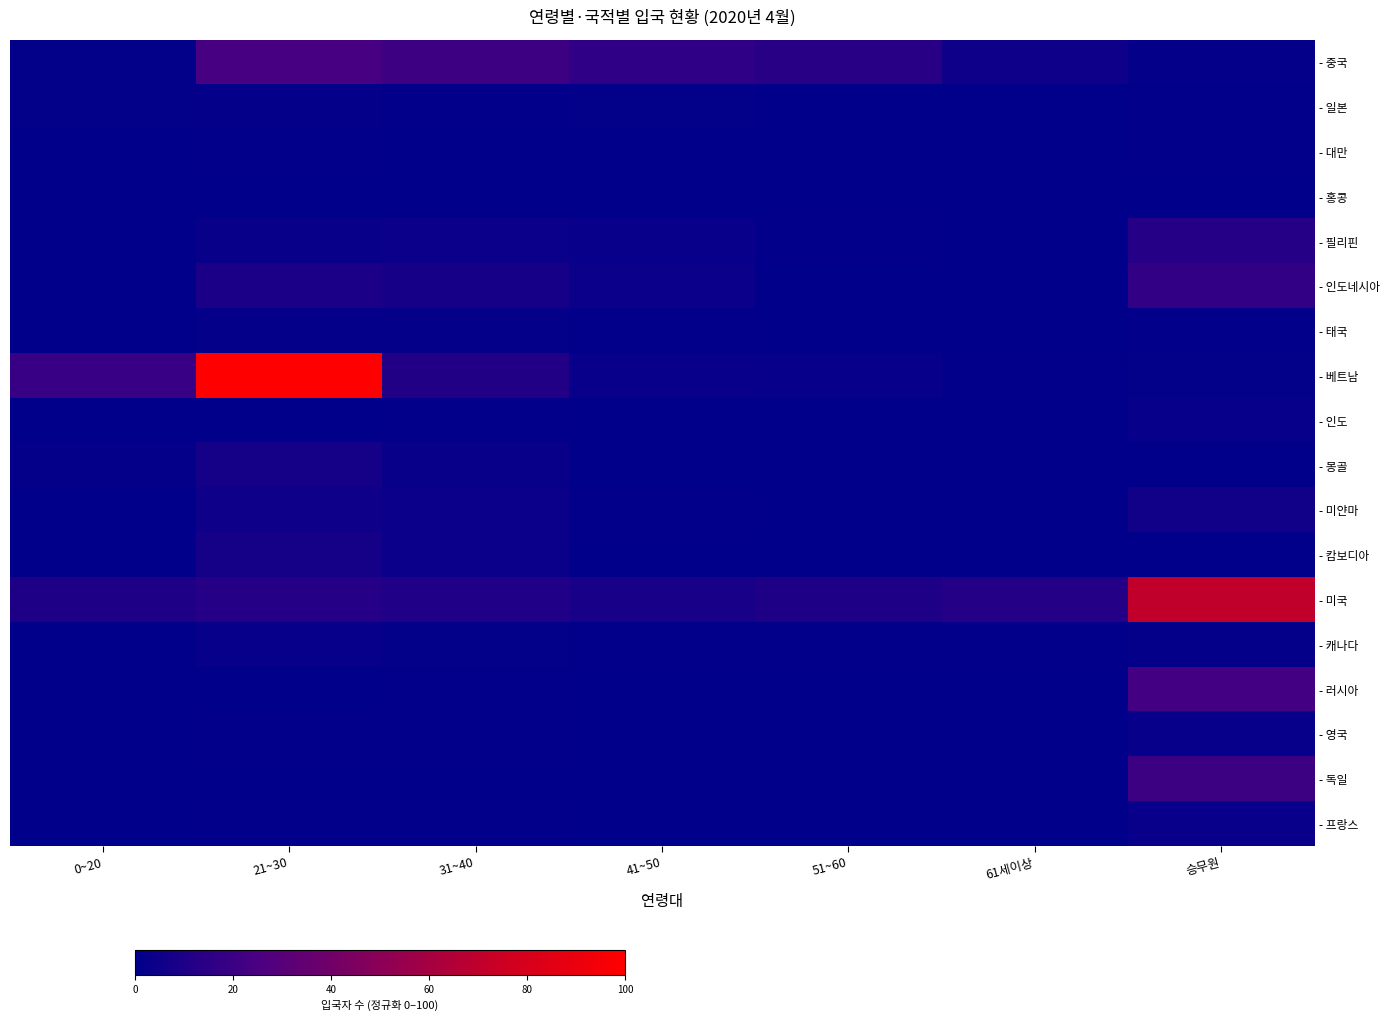

Which series has the largest total across all categories?

- 베트남